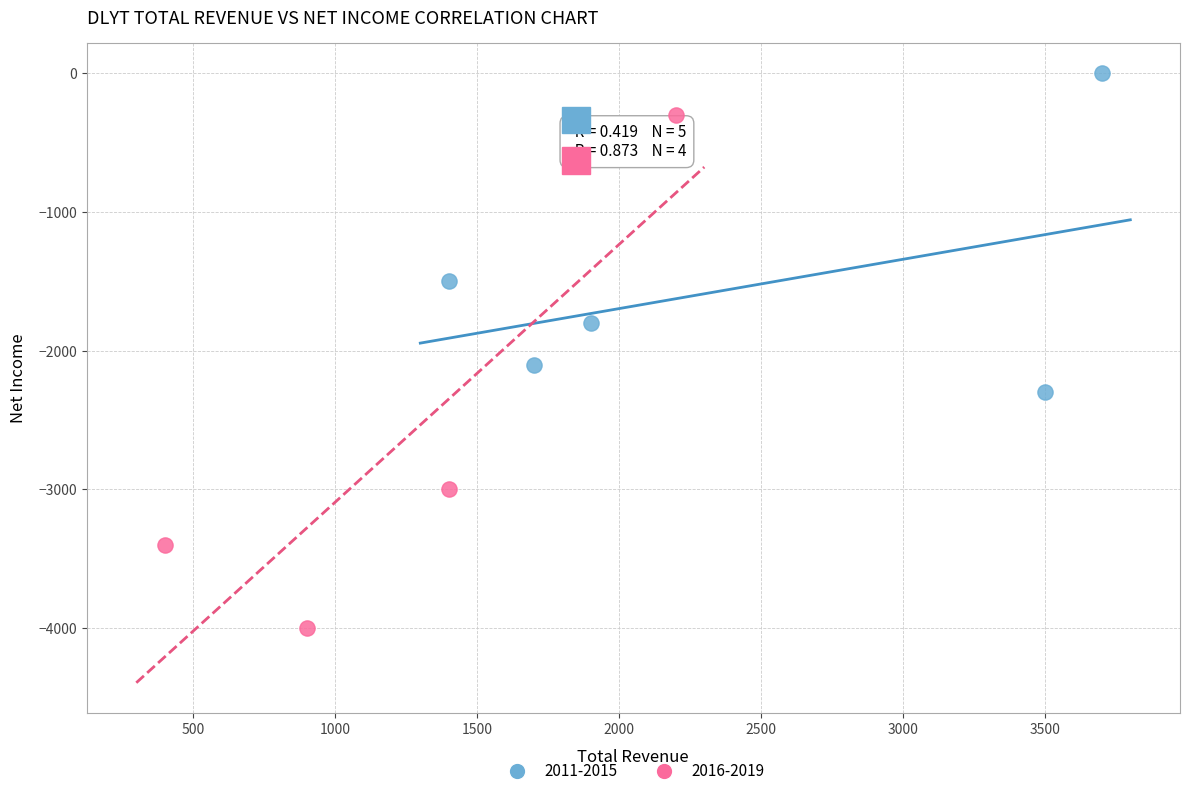

Which series contains the lowest Y value?

2016-2019